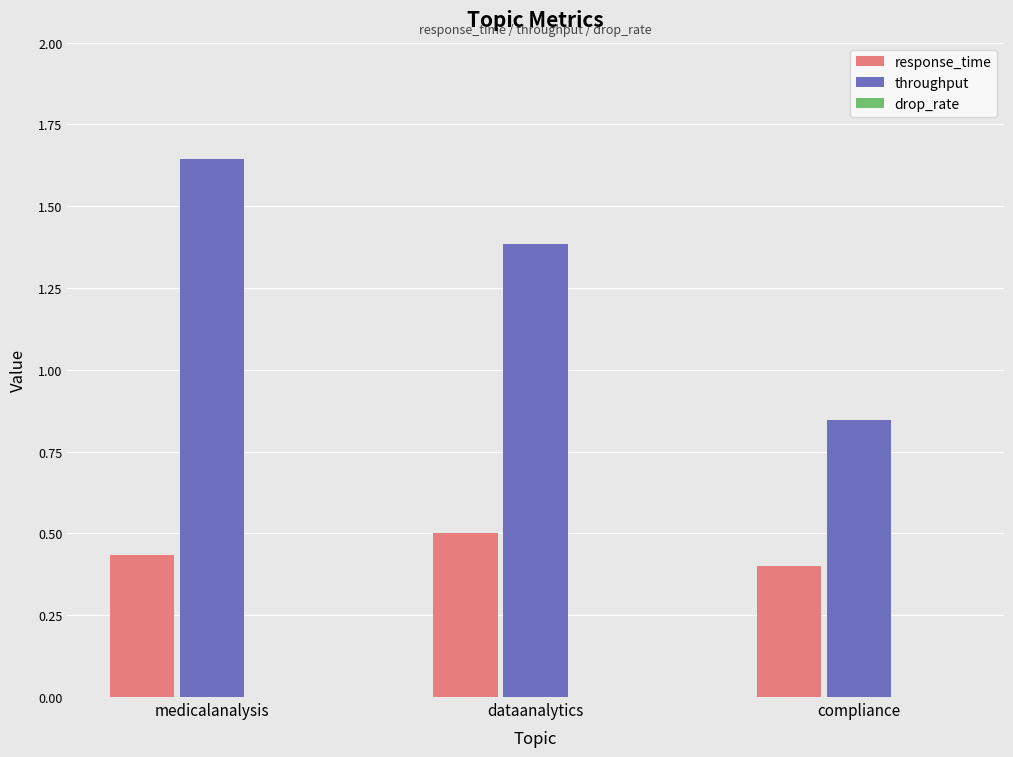

Which series has the widest spread of values?

throughput